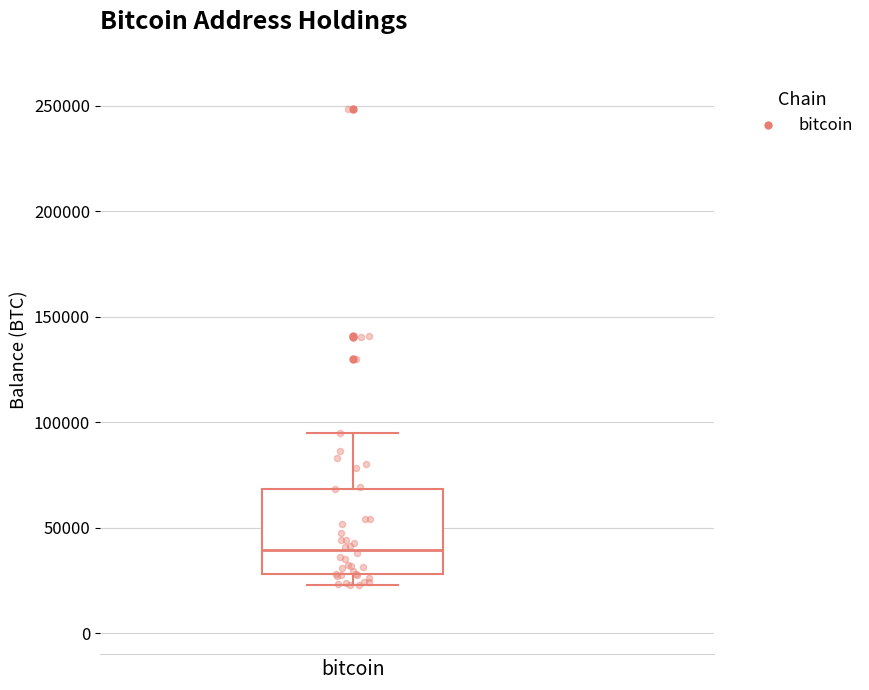

Read this box plot against the y-axis: the position of the median line, the range covered by the box, and the ends of both whiskers. The values are not printed on the chart, so give them approximately, as read against the axis.

median 40000, box 30000 to 70000, whiskers 25000 to 95000